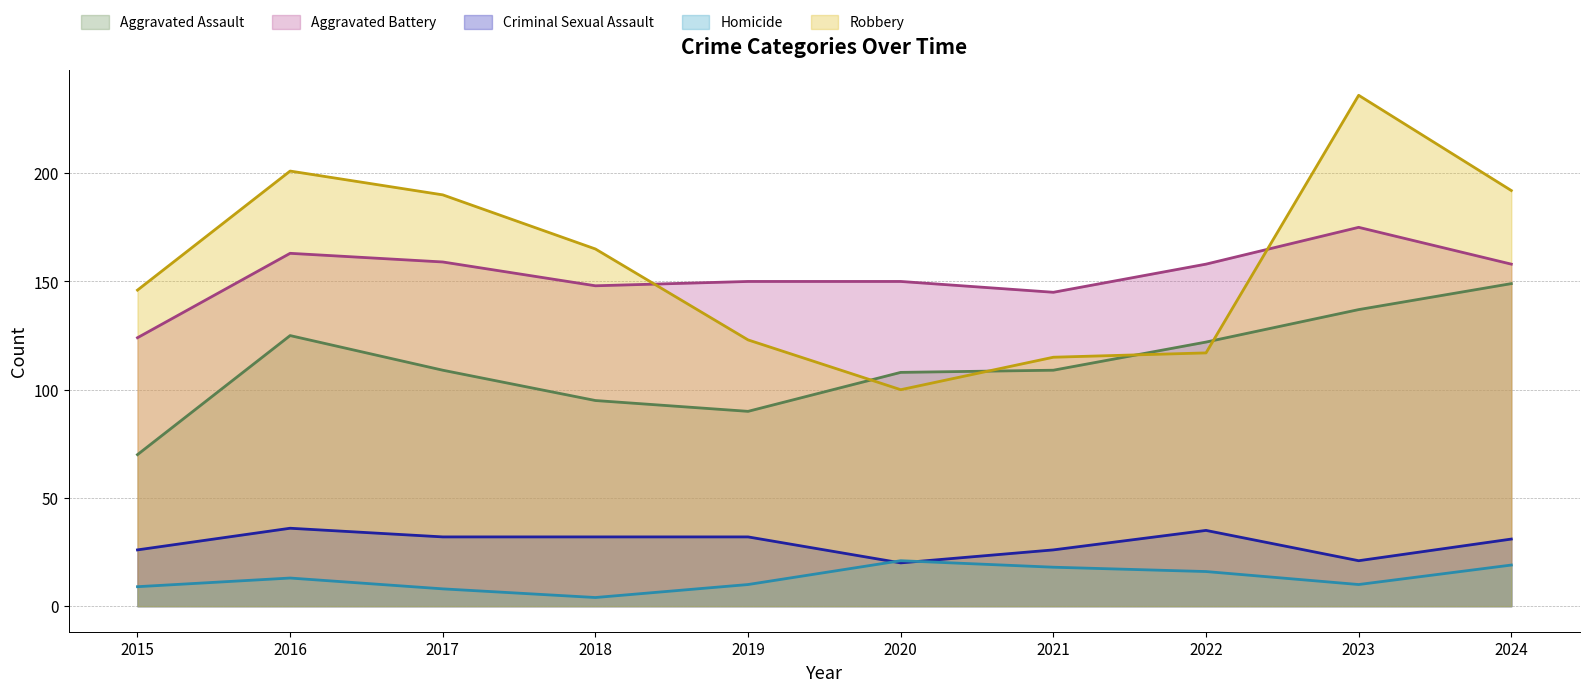

True or false: Aggravated Battery and Aggravated Assault intersect in this chart.

False